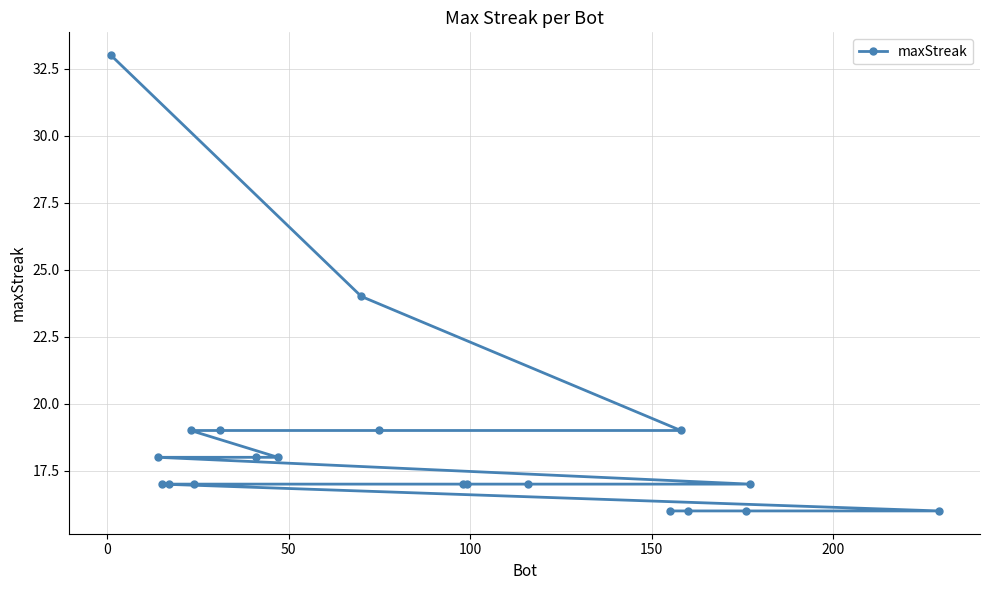

What is the minimum value shown in the chart?

16